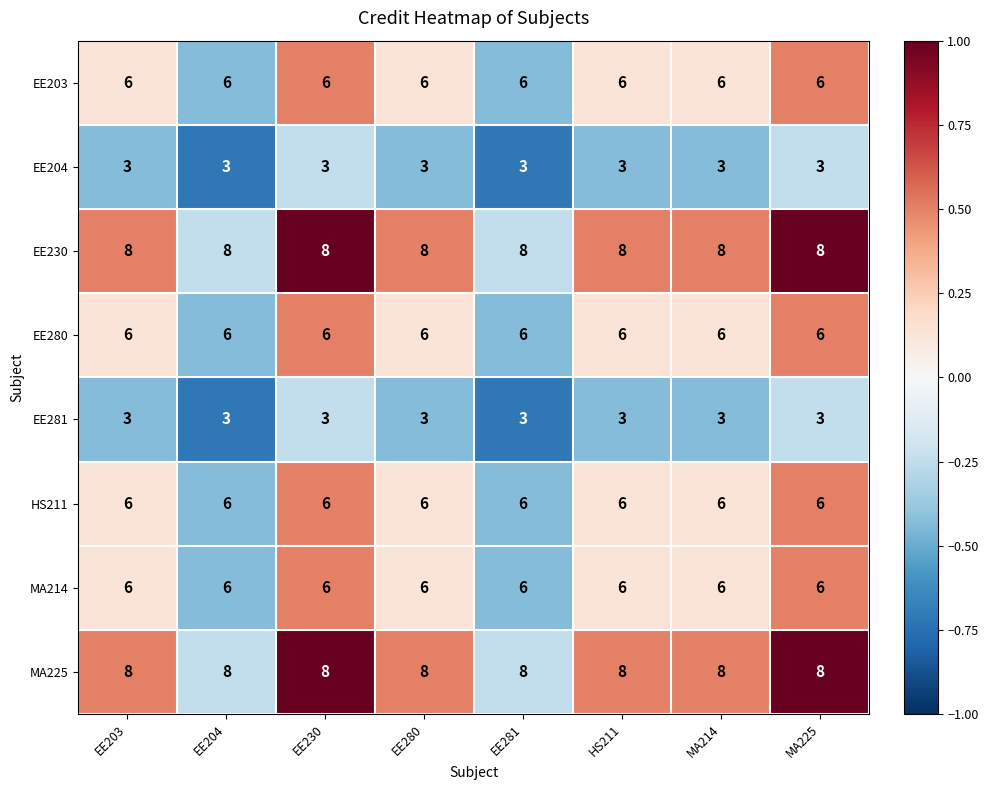

At how many categories does at least one series exceed 7?

8